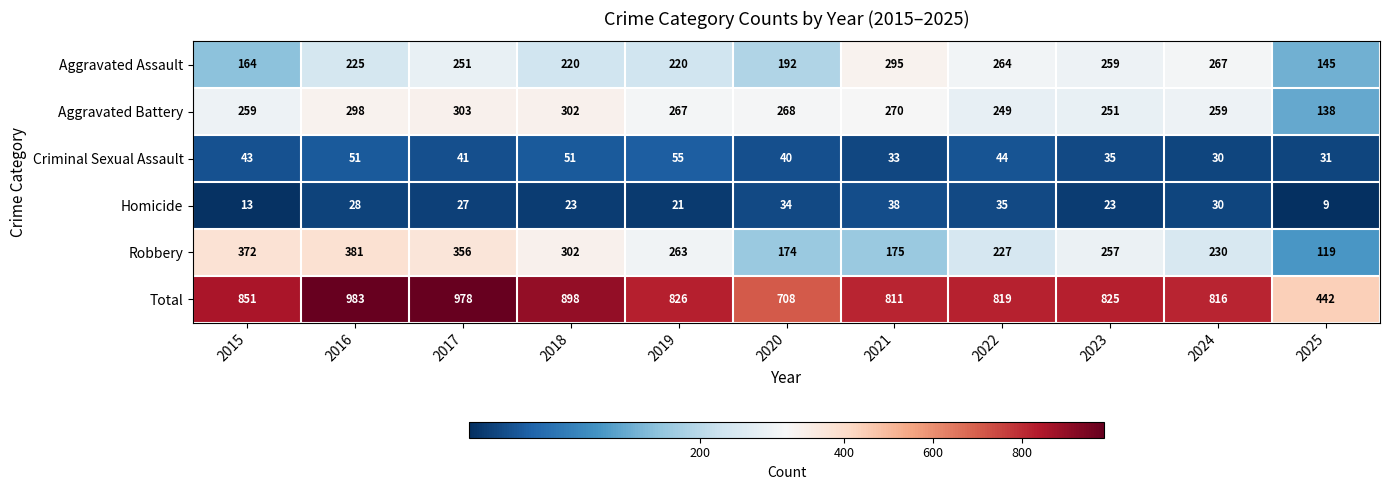

What is the total value across all series at 2021?

1622